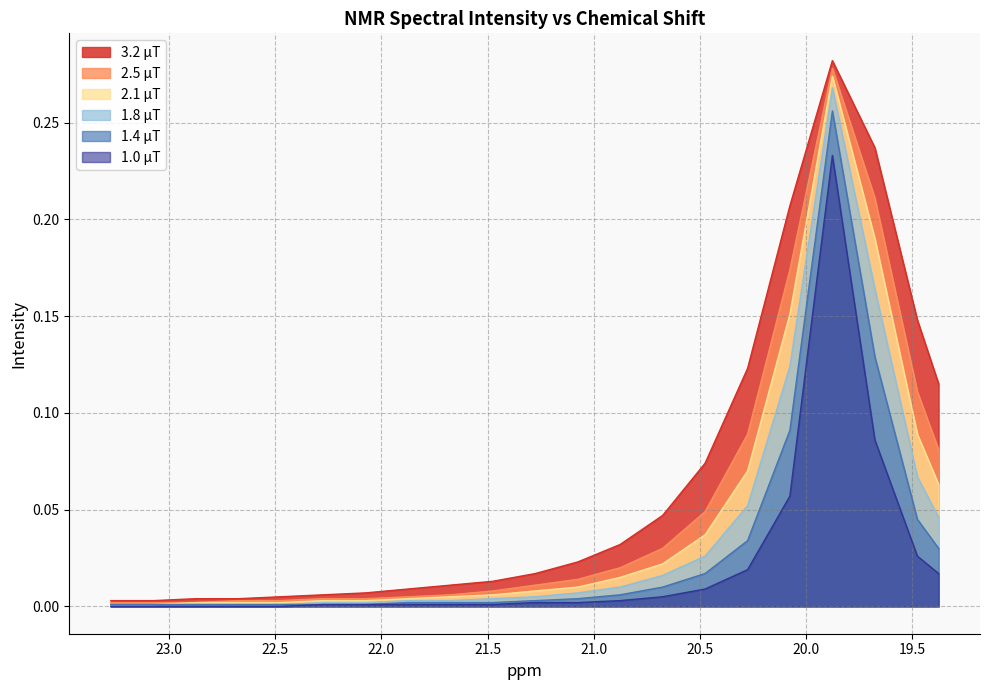

What is the total value across all series at 20.876?

0.1